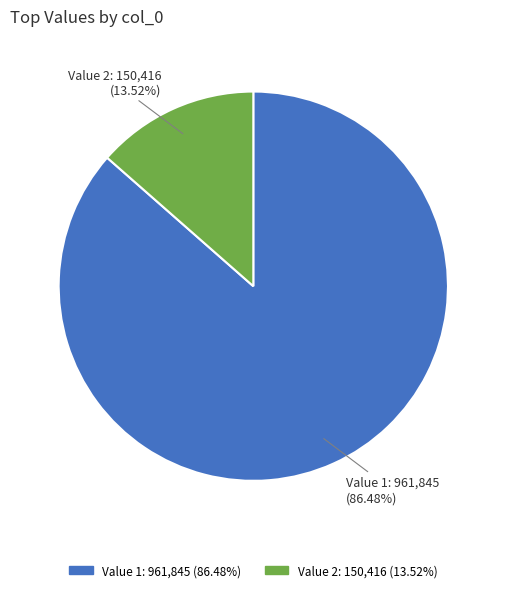

Which slice is the largest?

Value 1